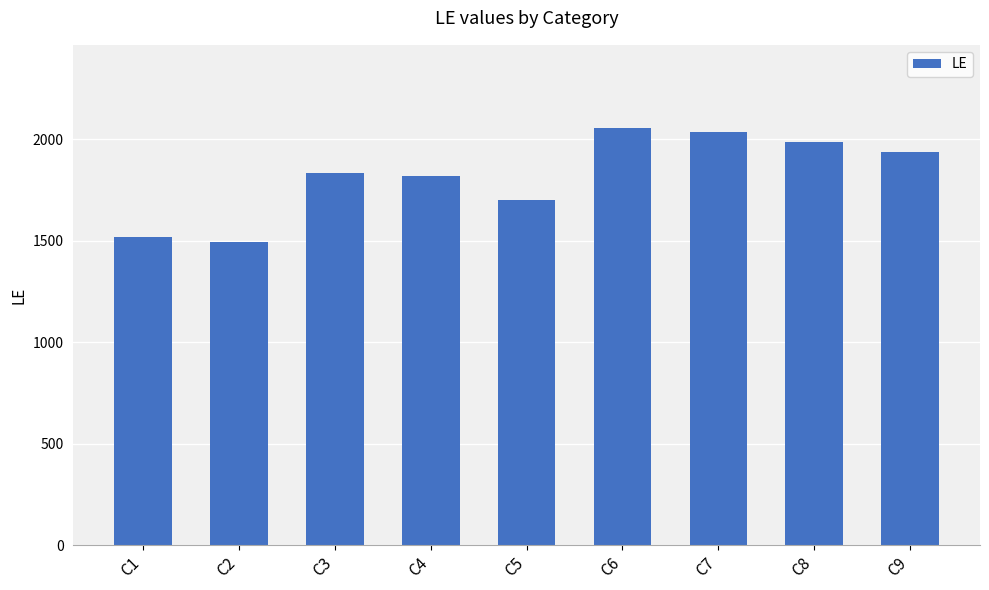

What is the maximum value shown in the chart?

2055